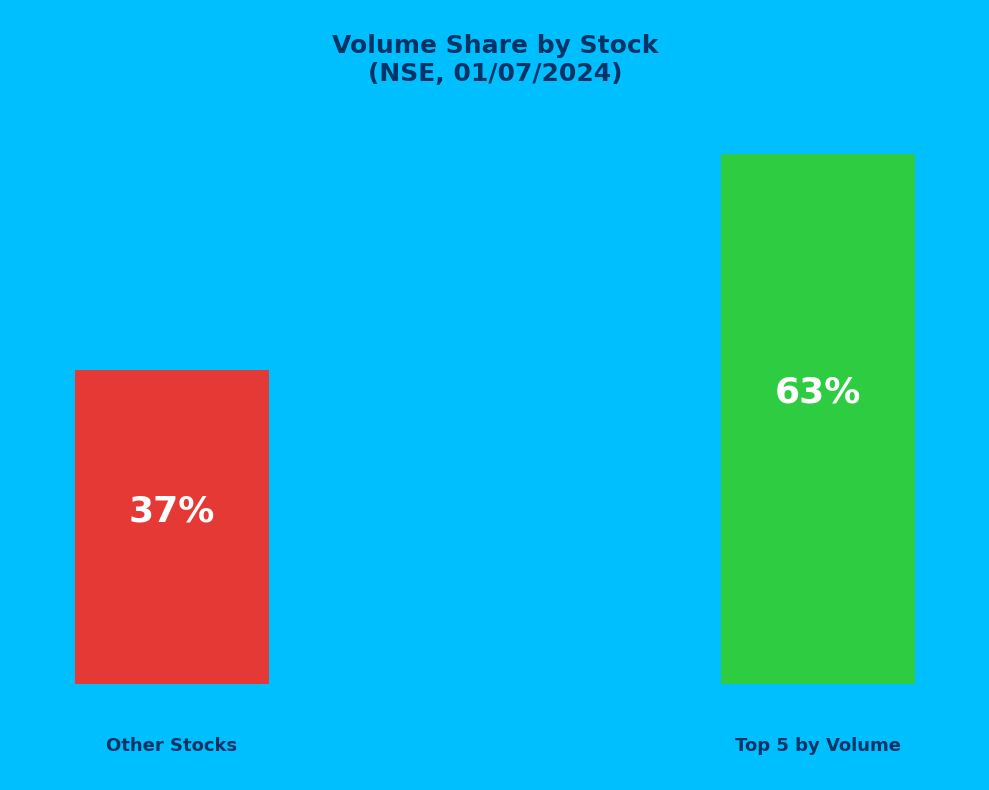

Does INFY represent more than half of the total?

No